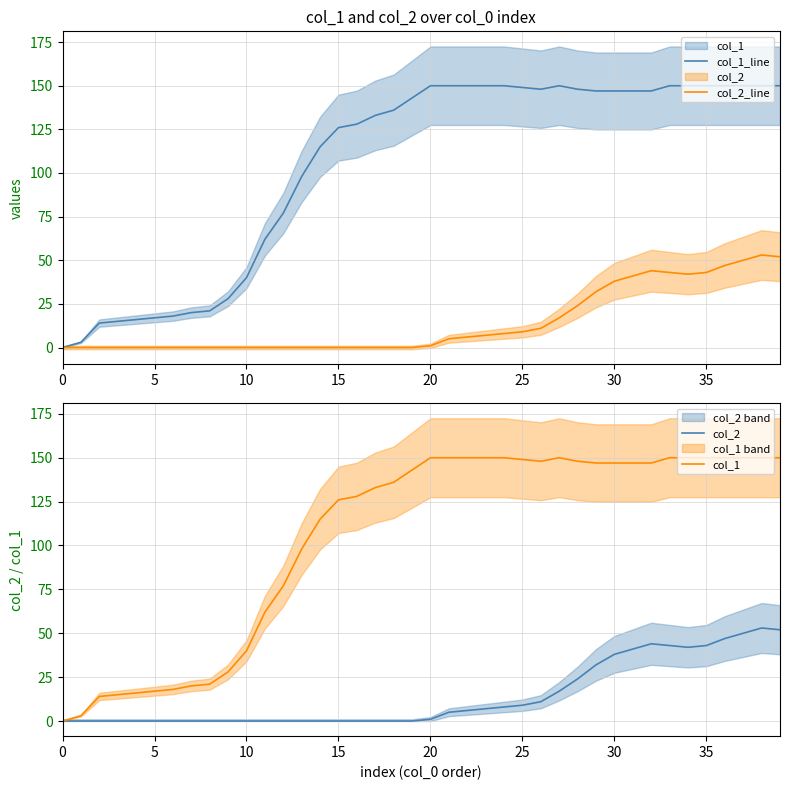

What is the difference between the second highest and minimum values in the col_1_line series?

150